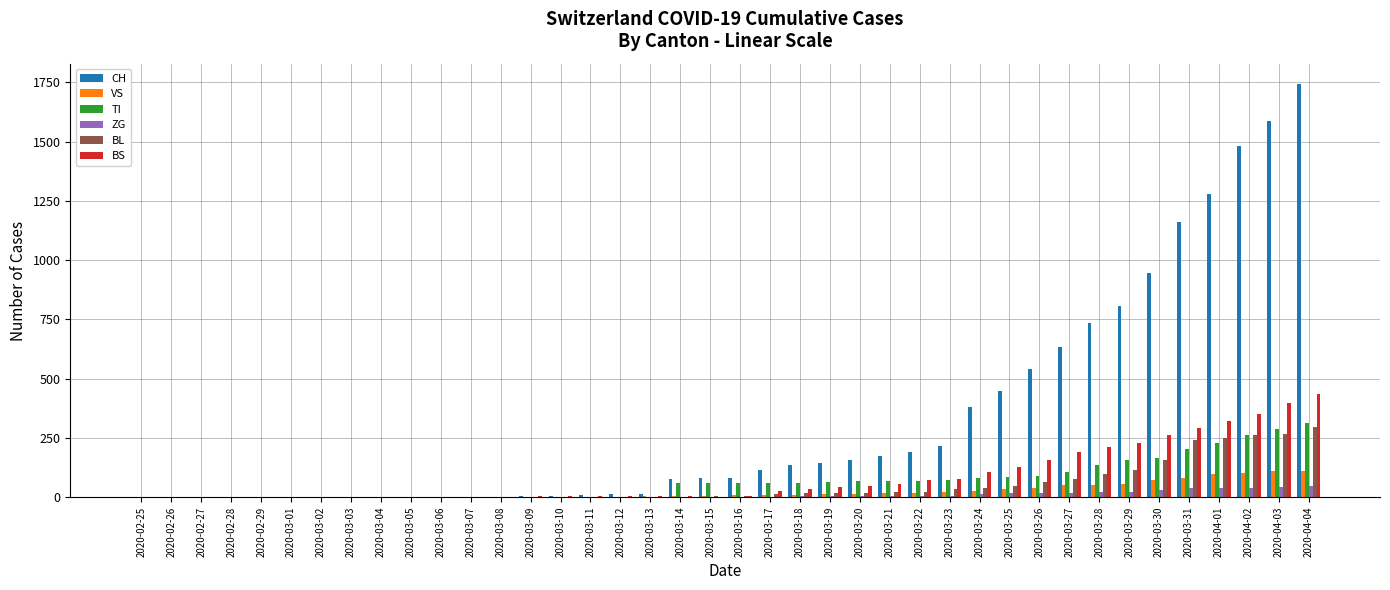

The value of BS at 2020-03-30 is 360. True or false?

False